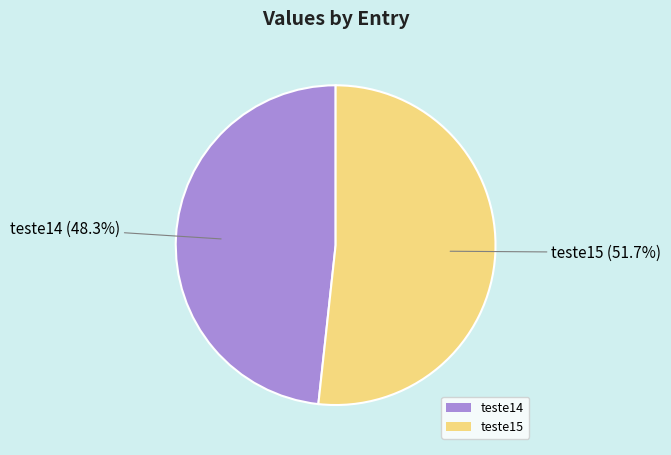

How much of the chart is everything except teste15?

48.3%